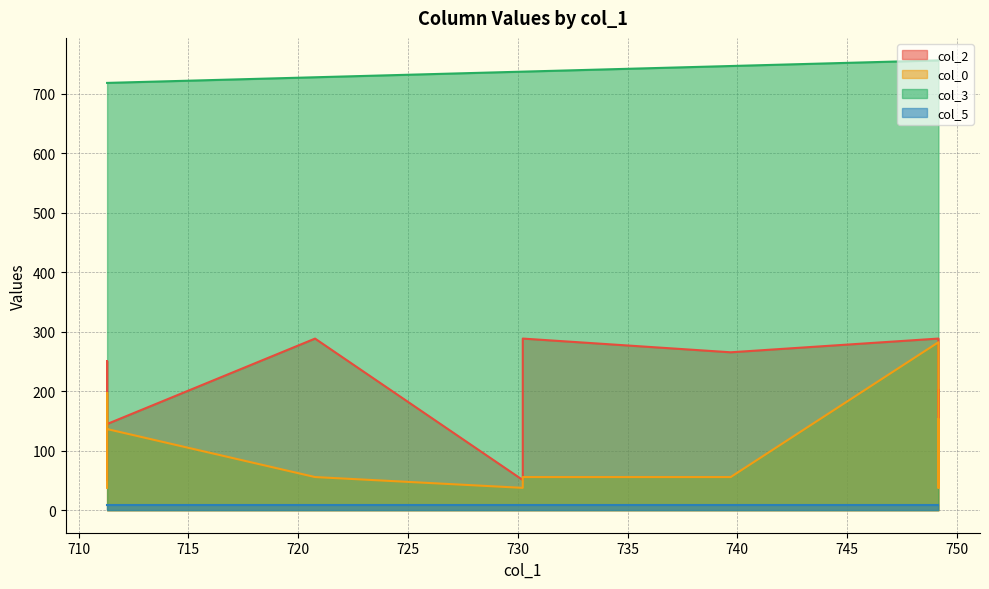

Rank the series at 749.16 from lowest to highest value.

col_5, col_0, col_2, col_3